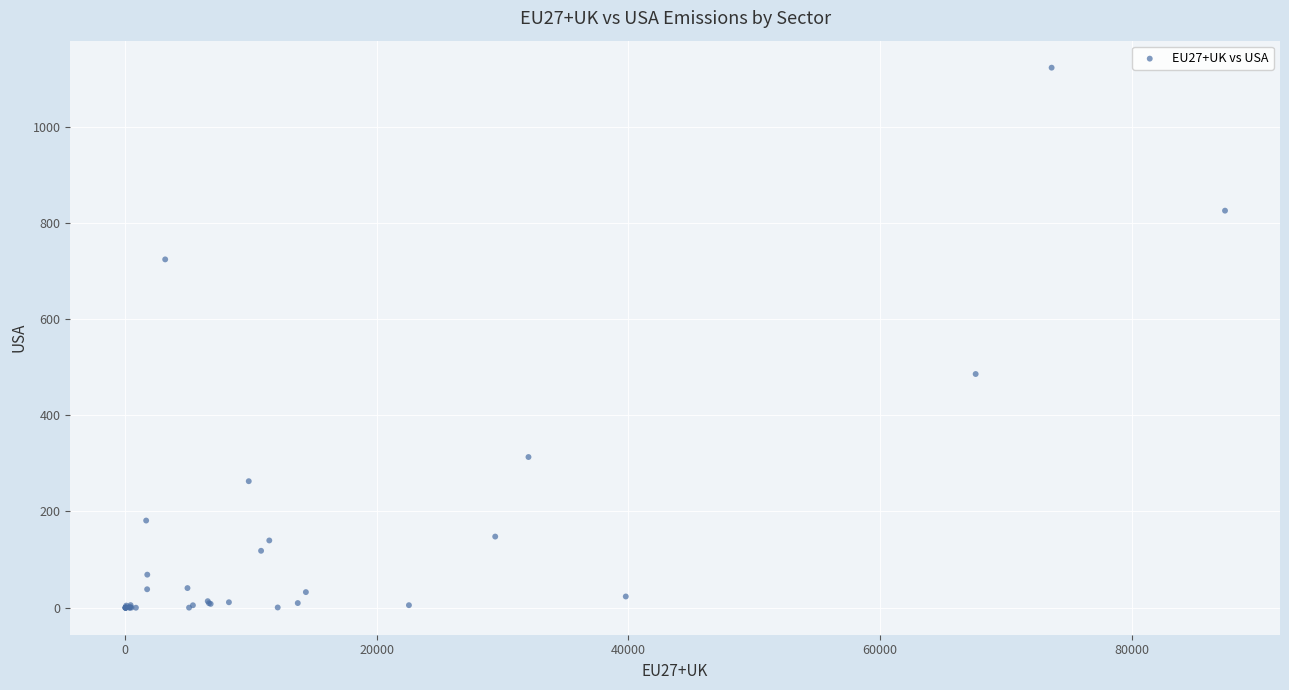

What Y value in the scatter plot is closest to 561?

485.7